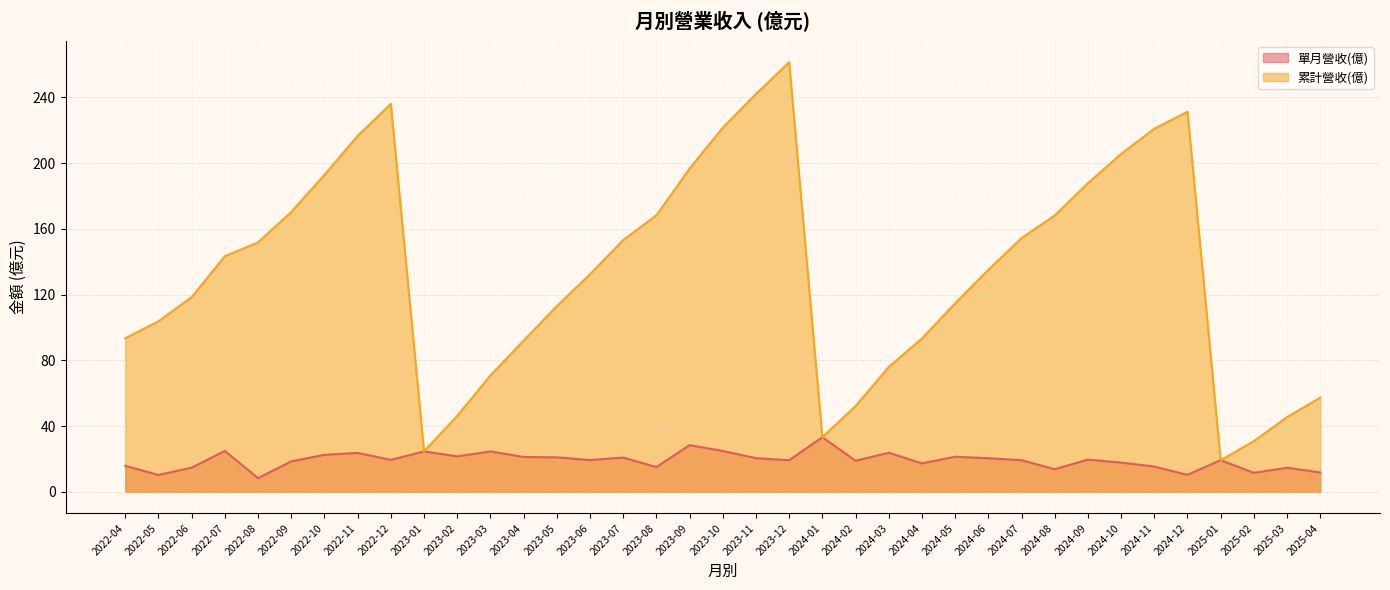

How many series are shown in this chart?

2